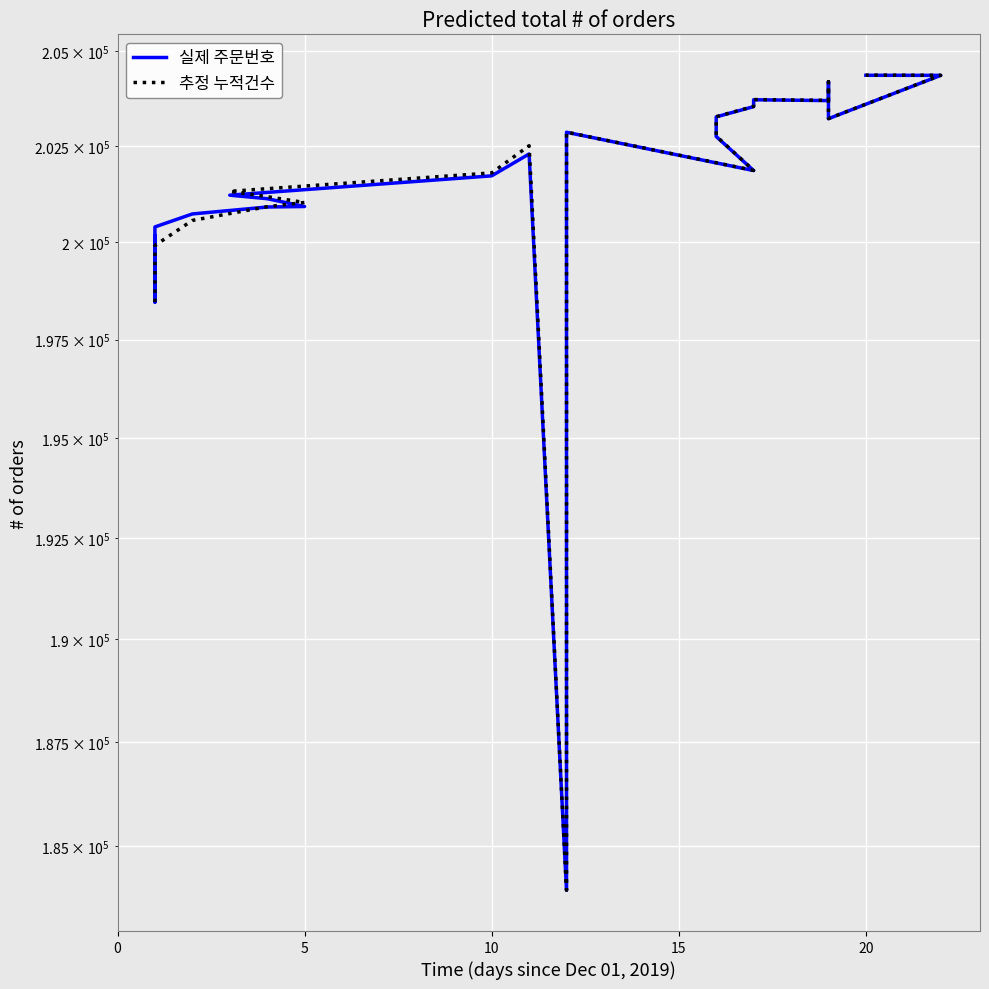

What is the difference between the maximum and minimum values in the 추정 누적건수 series?

20418